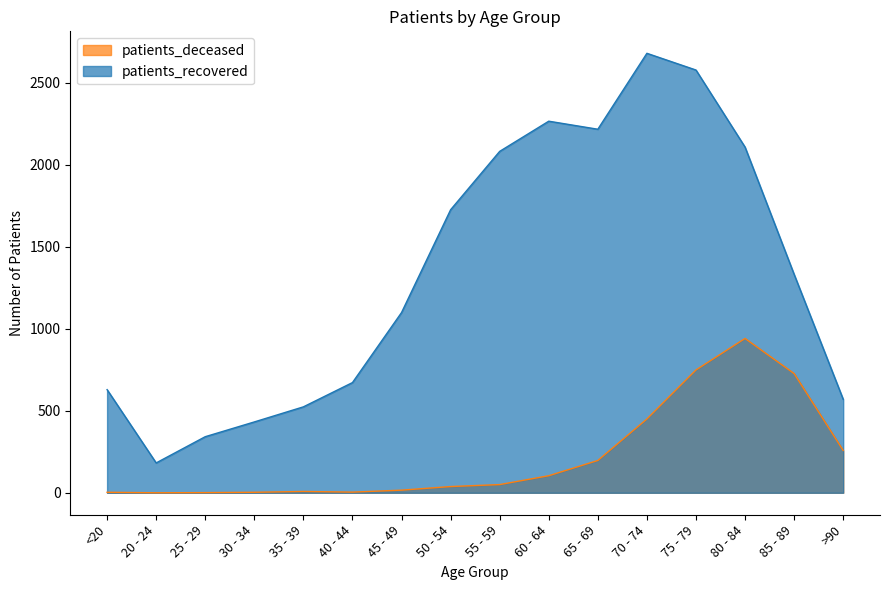

The value of patients_recovered at 25 - 29 is 342. True or false?

True